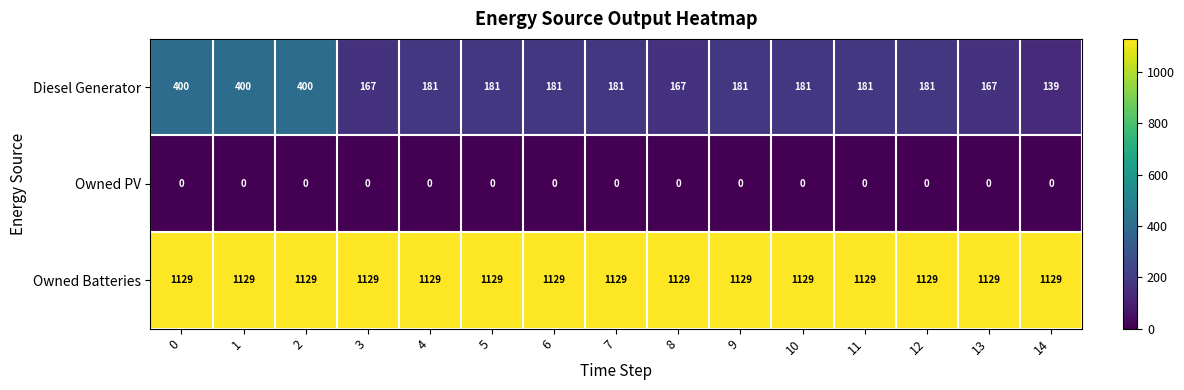

At how many categories does at least one series exceed 808?

15